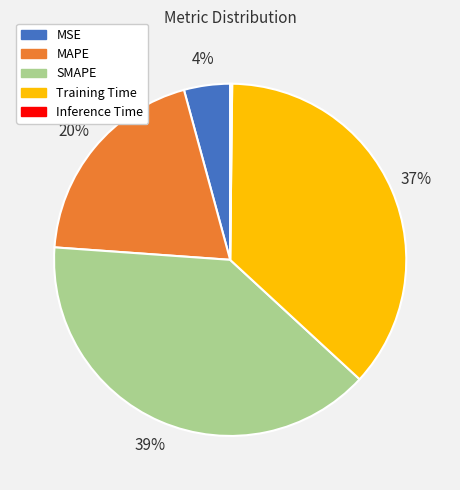

To the nearest percent, what percentage of the pie is MSE?

4%